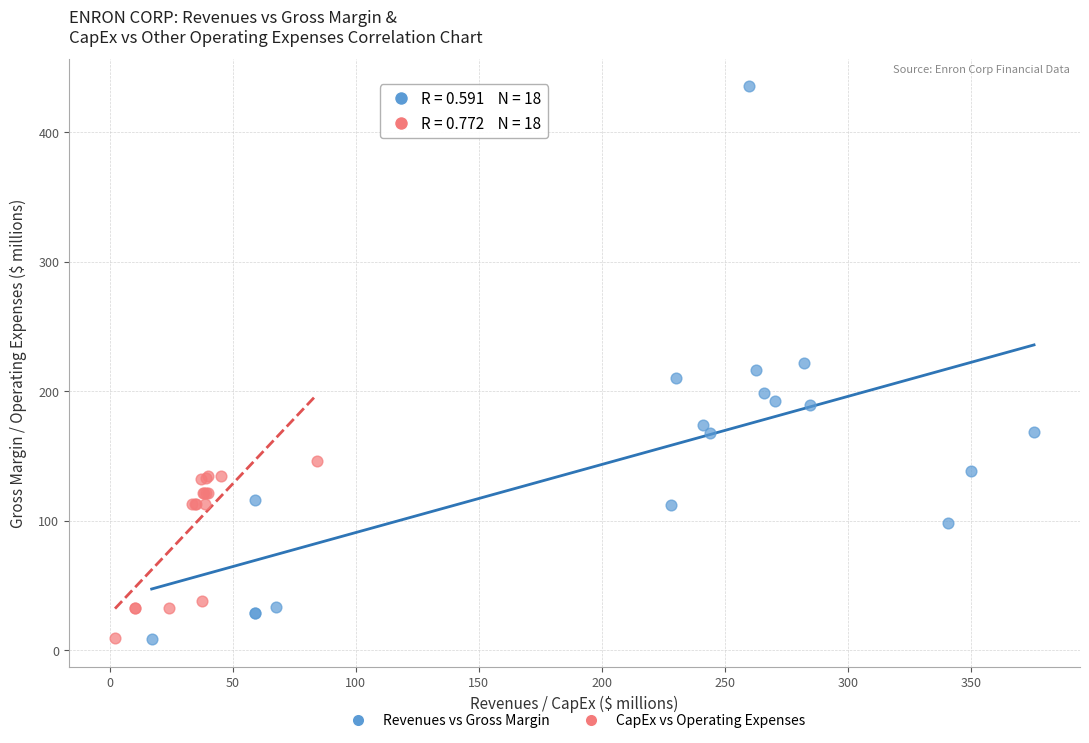

Which series contains the highest Y value?

Revenues vs Gross Margin